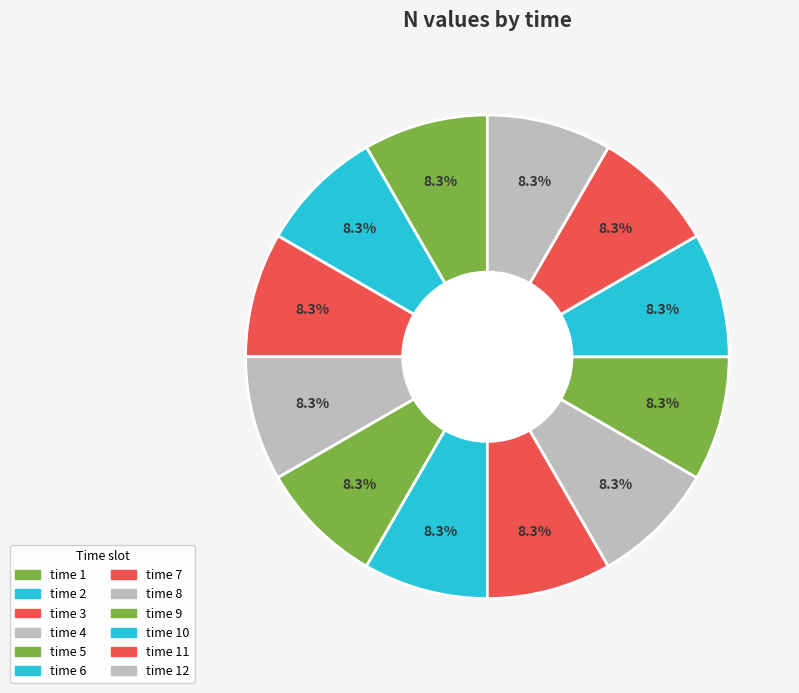

Is there a majority slice in this chart?

No